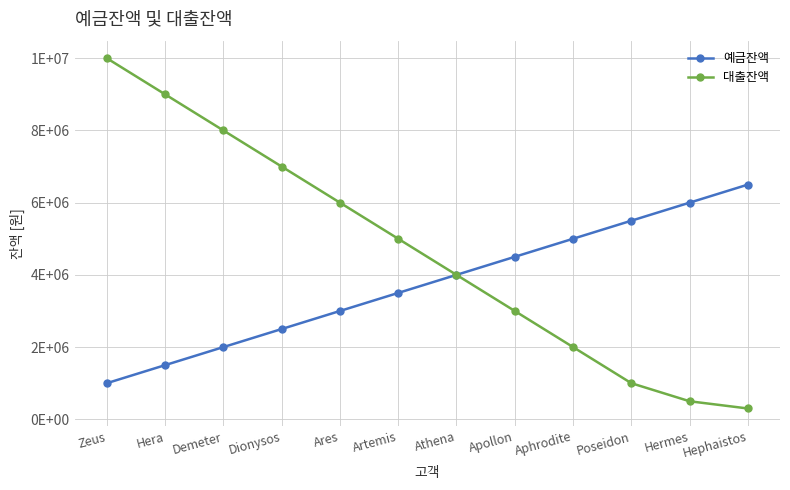

At Apollon, list the series in order from largest to smallest.

예금잔액, 대출잔액